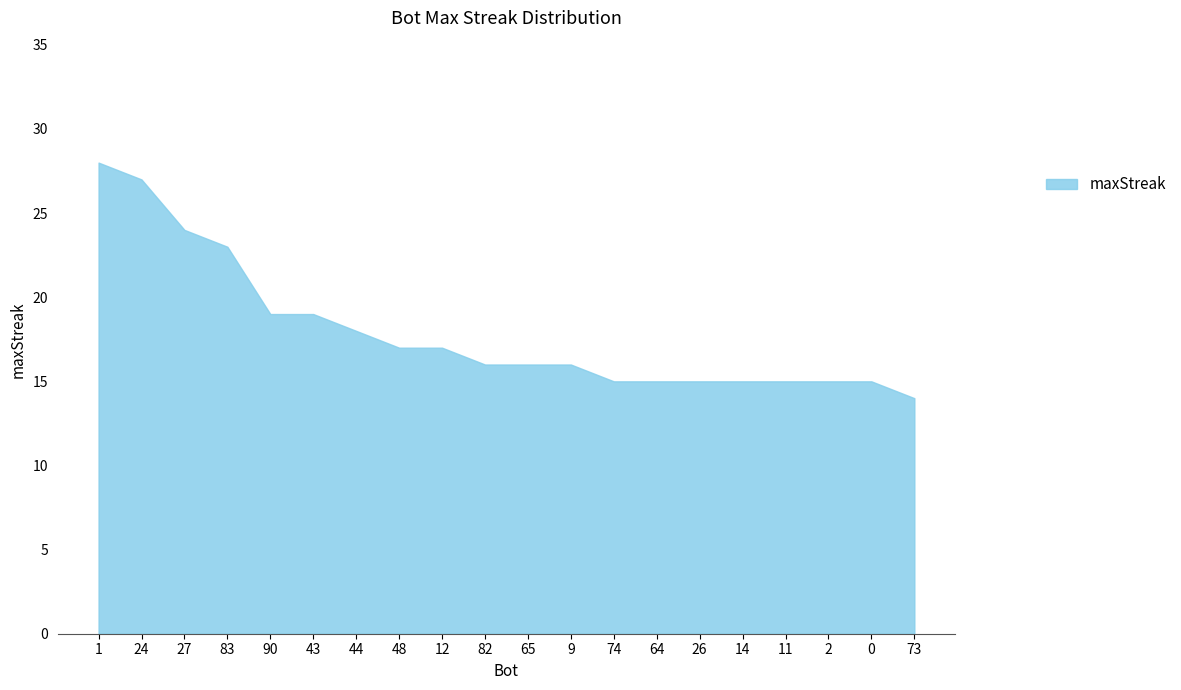

What position from the left is 64?

14